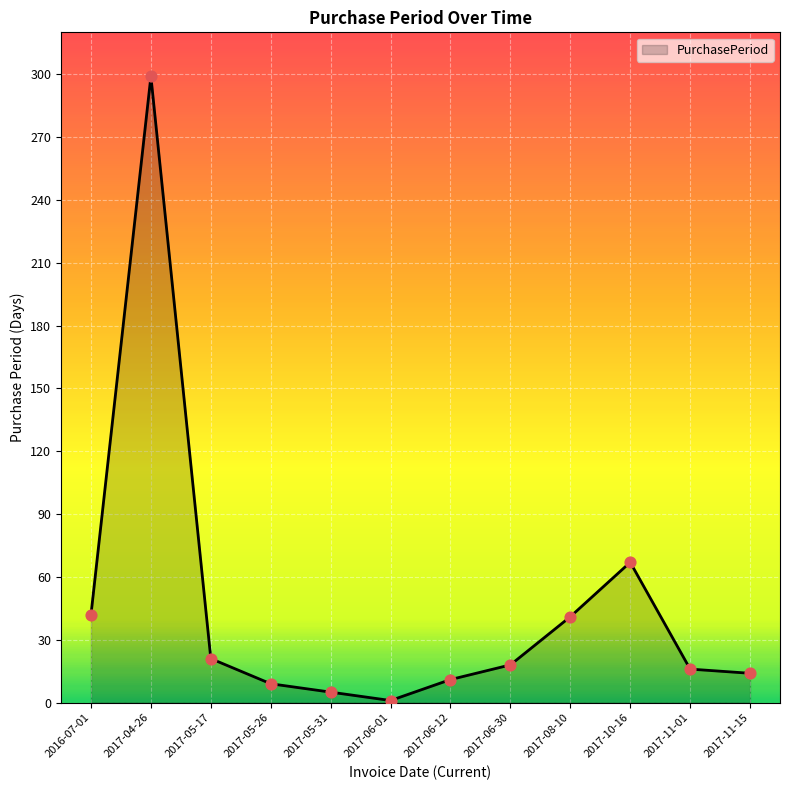

Between 2016-07-01 and 2017-05-17, which is larger?

2016-07-01